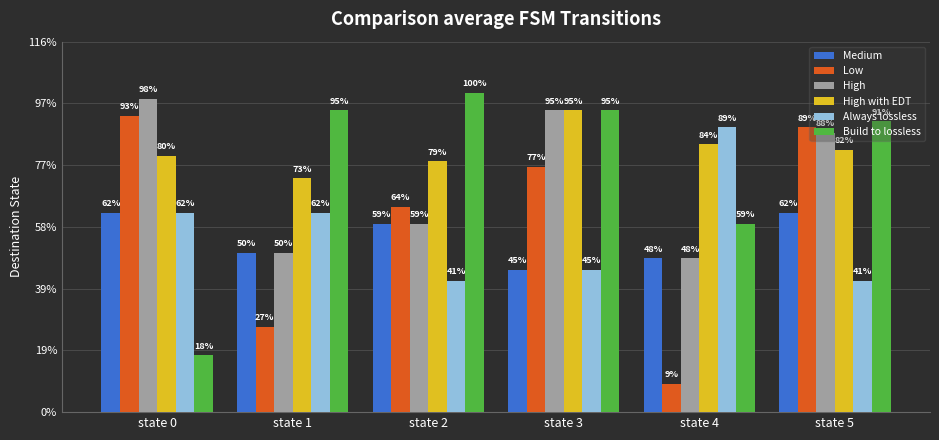

What value does the Always lossless series have at state 4, to the nearest 10?

50